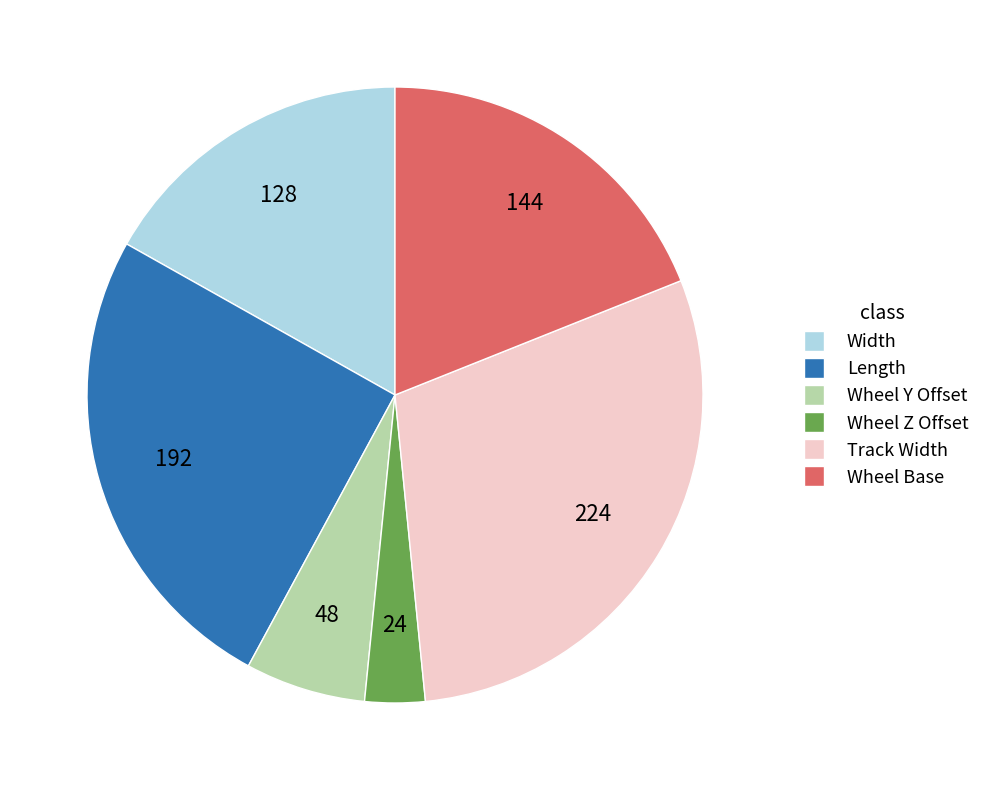

How many segments does this pie chart have?

6